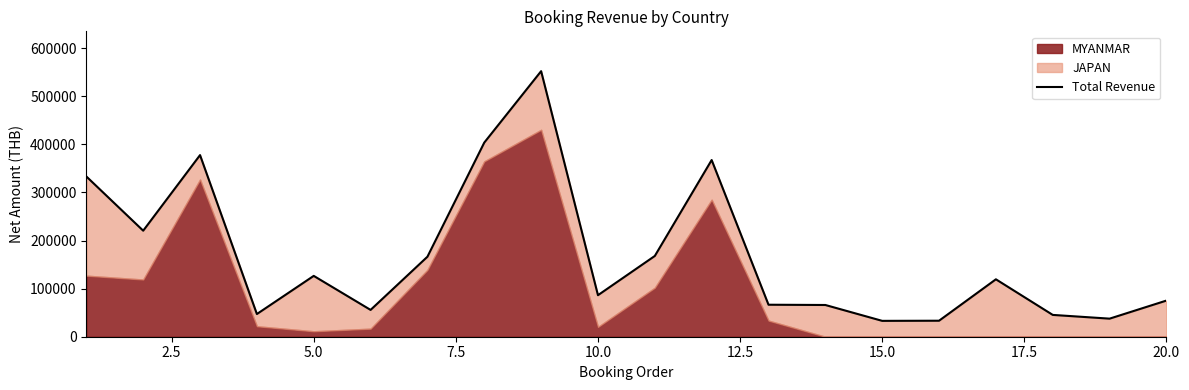

What is the minimum value shown in the chart?

32998